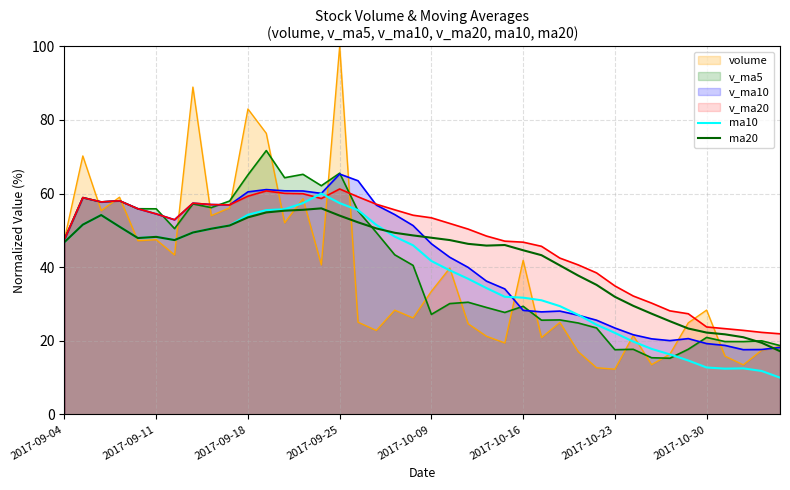

Is the value of ma20 at 38 greater than the value of ma10 at 21?

No